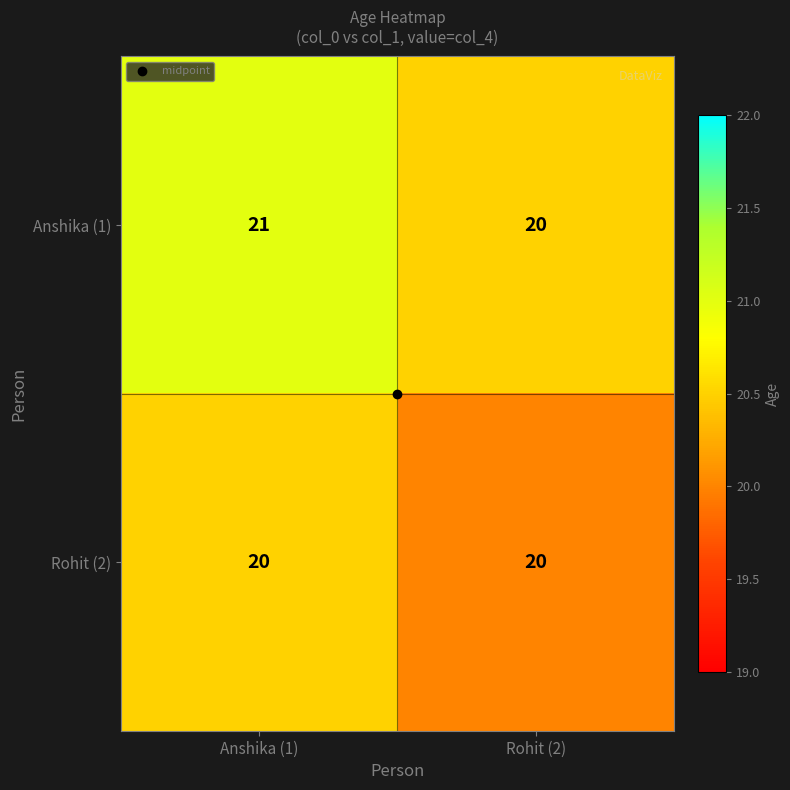

Which series has the largest total across all categories?

Anshika (1)